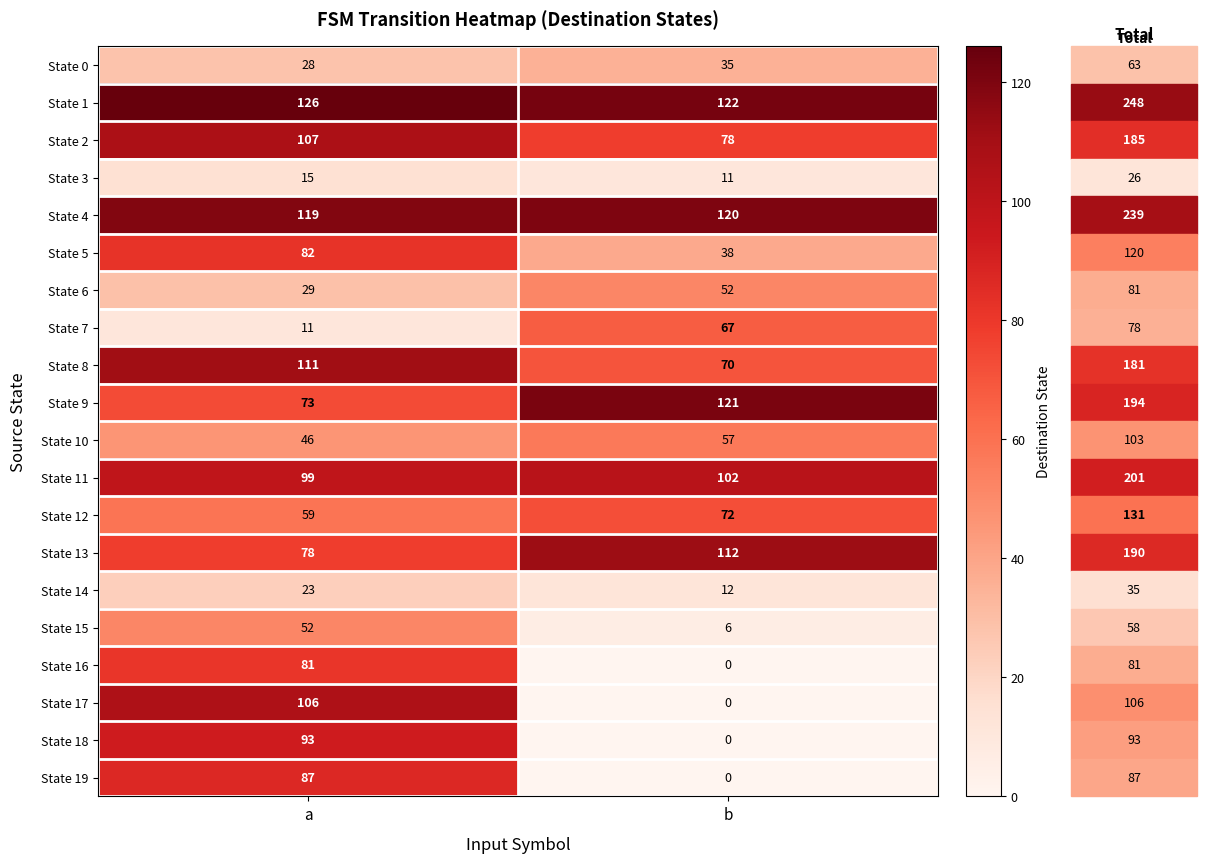

Rank the categories by State 12 value from lowest to highest.

a, b